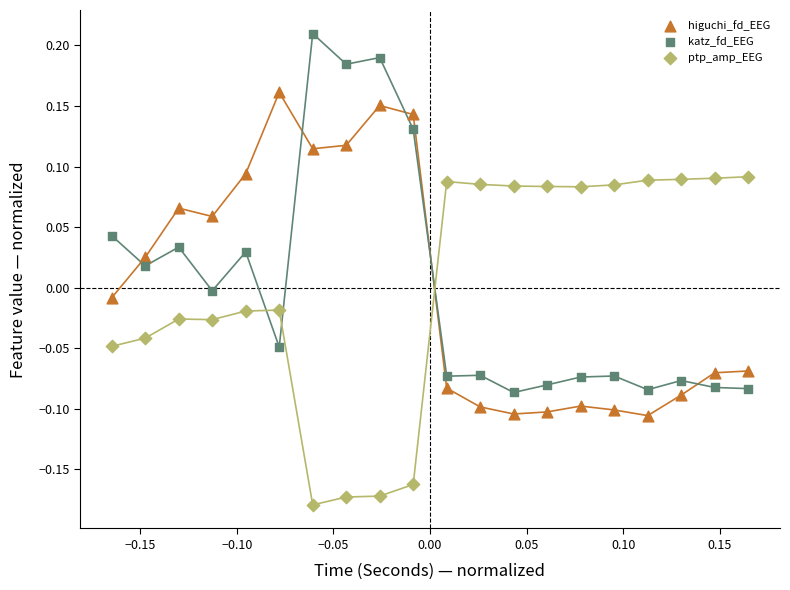

What is the X range (max minus min) for the scatter plot?

0.3